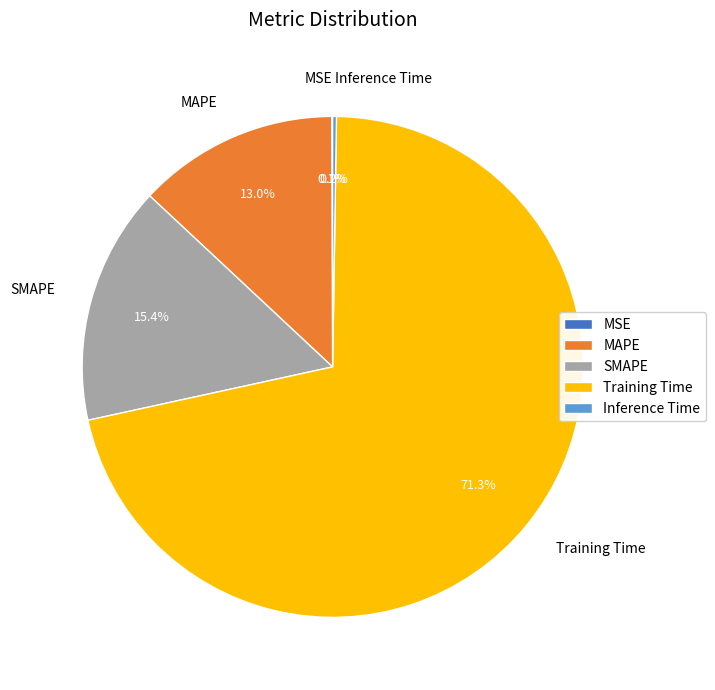

What is the largest slice in the pie chart?

Training Time